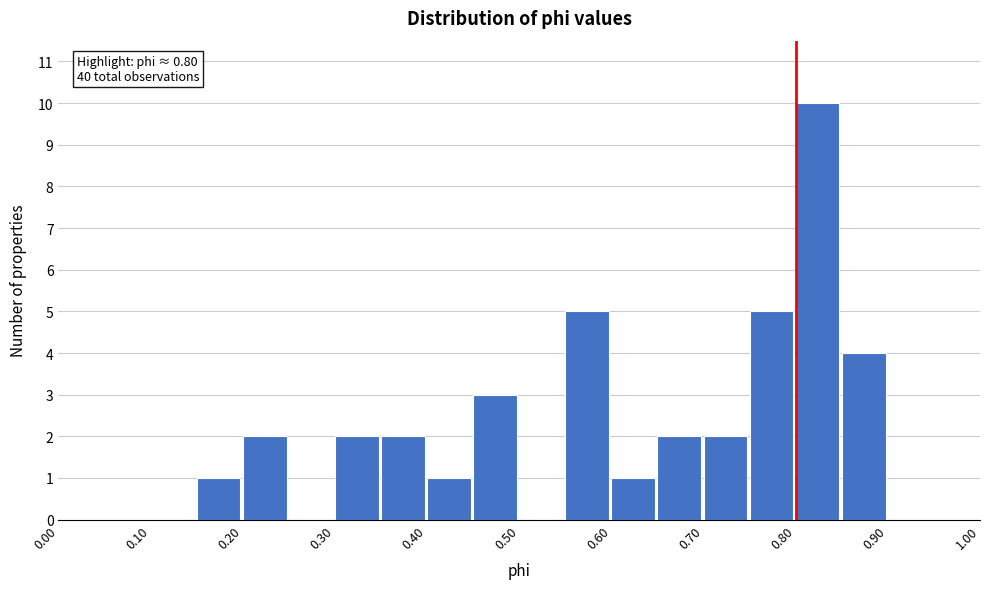

Which range on the x-axis has the tallest bar?

0.80 to 0.85